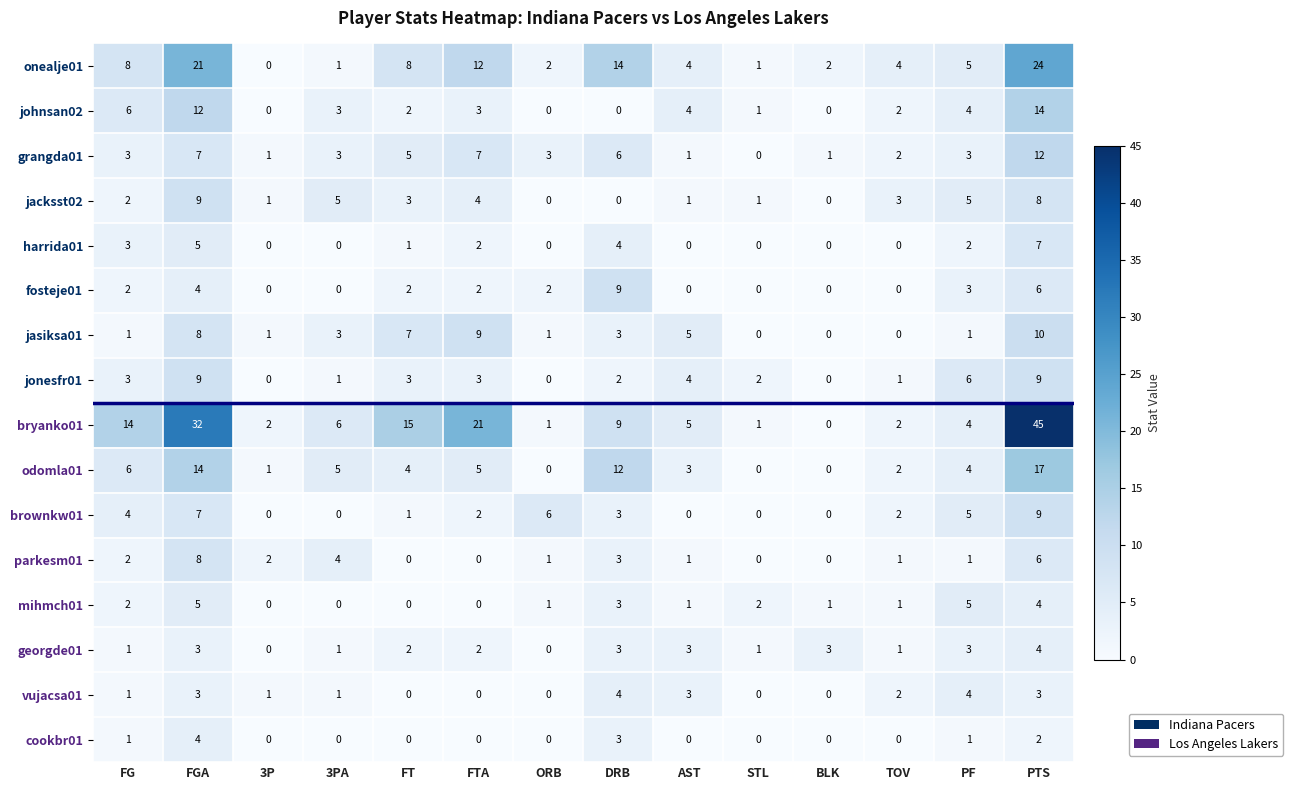

Which series has the widest spread of values?

bryanko01